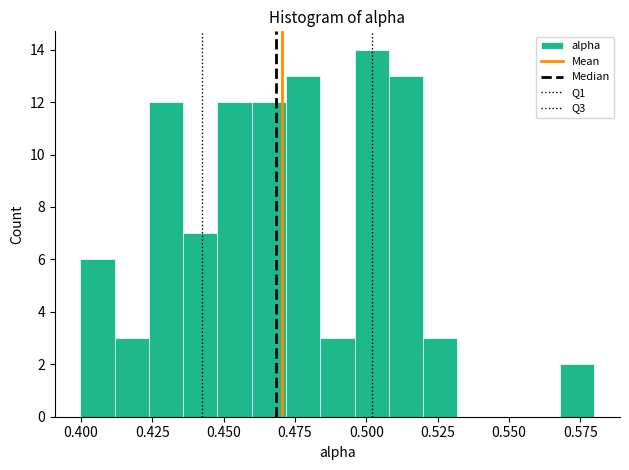

Read against the x-axis, roughly where is the centre of the tallest bar?

0.500